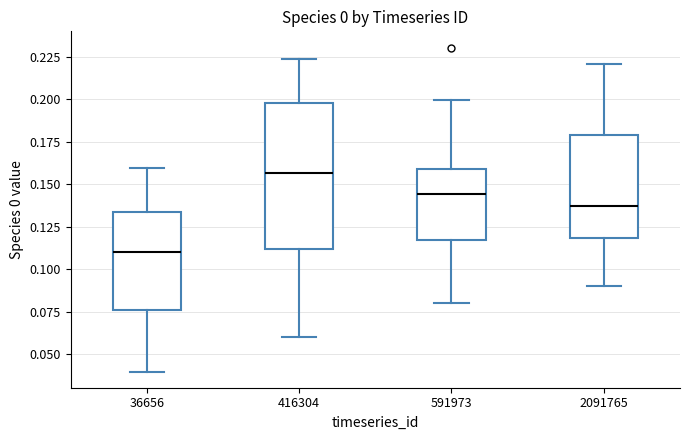

Comparing the boxes themselves (not the whiskers), which one is the tallest?

416304